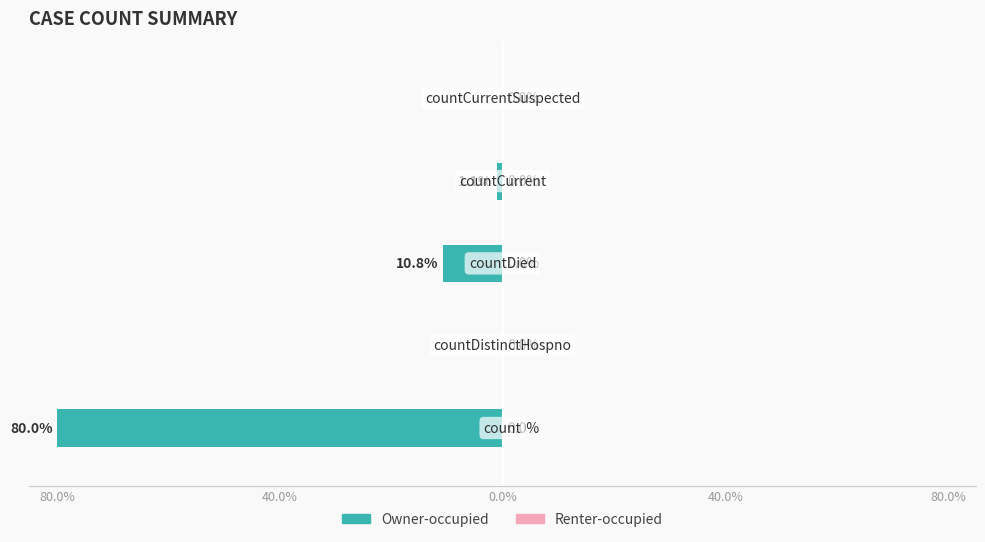

Count the number of data series in this chart.

2